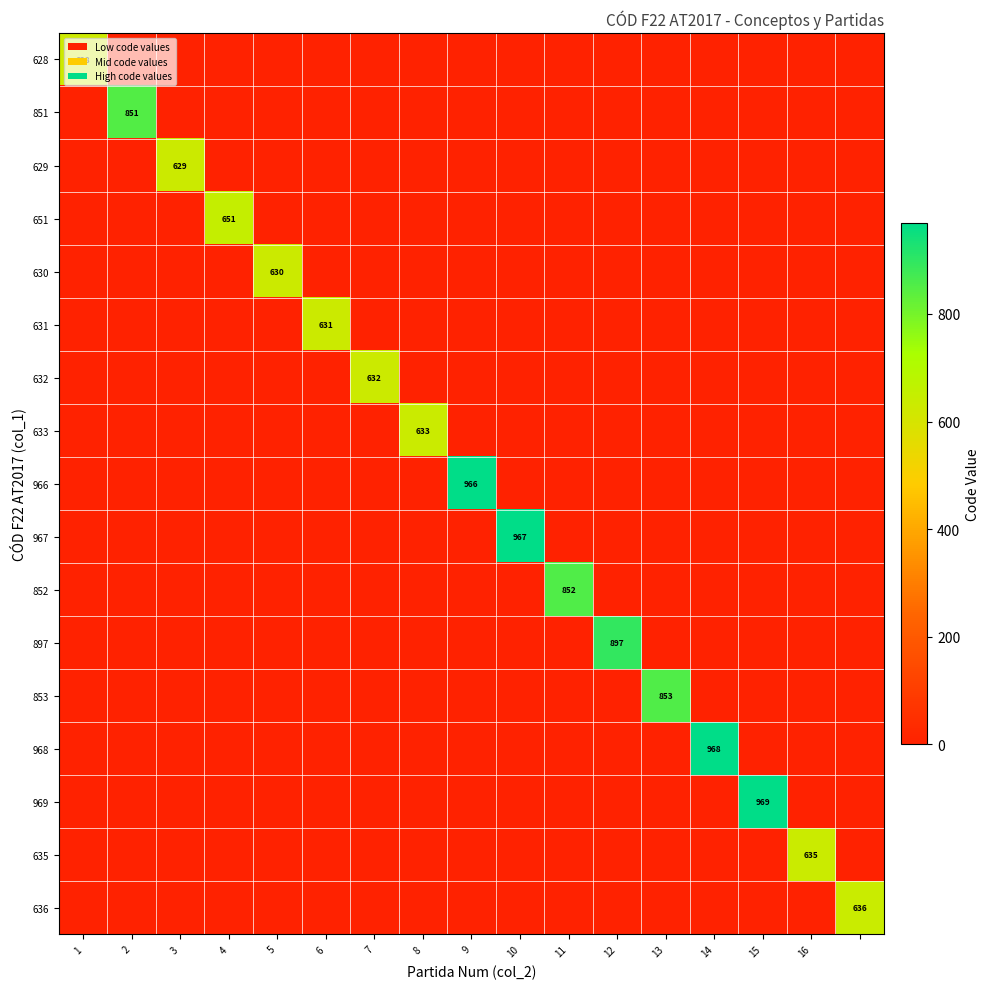

What is the sum of all 632 values?

632